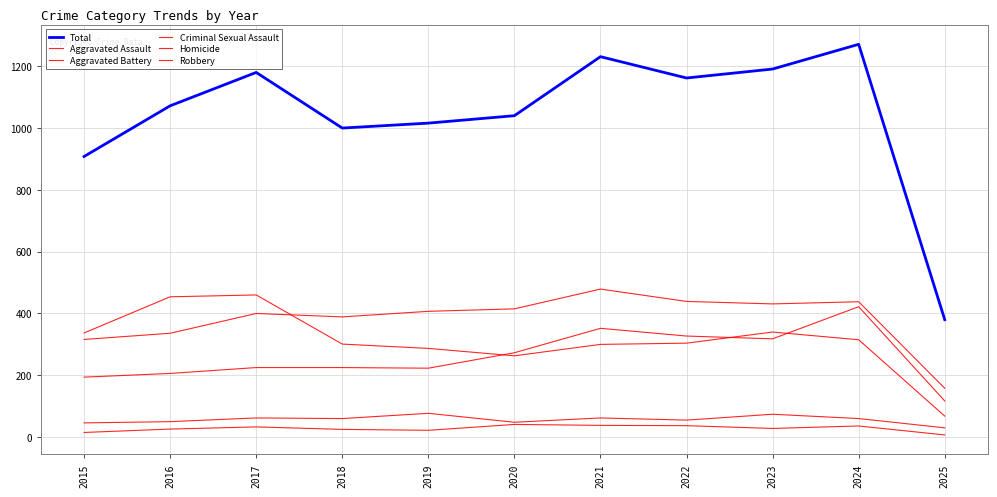

True or false: Criminal Sexual Assault and Robbery intersect in this chart.

False